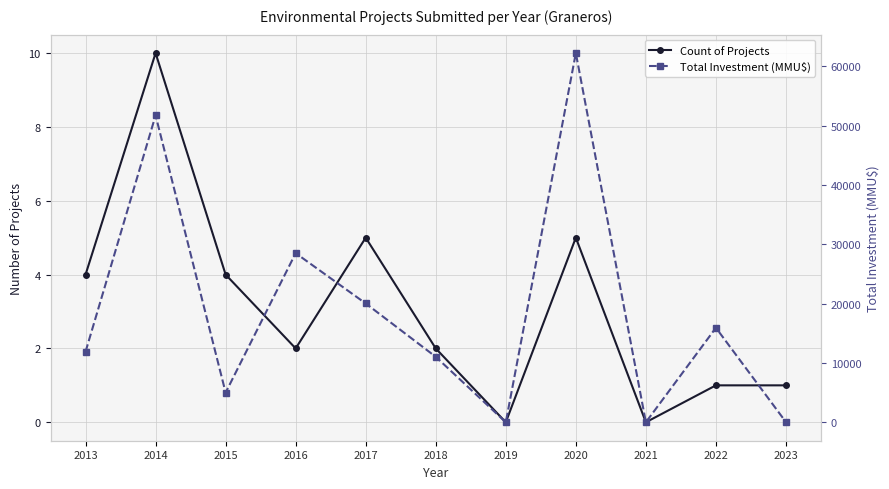

Which has a higher value, 2013 or 2017?

2017